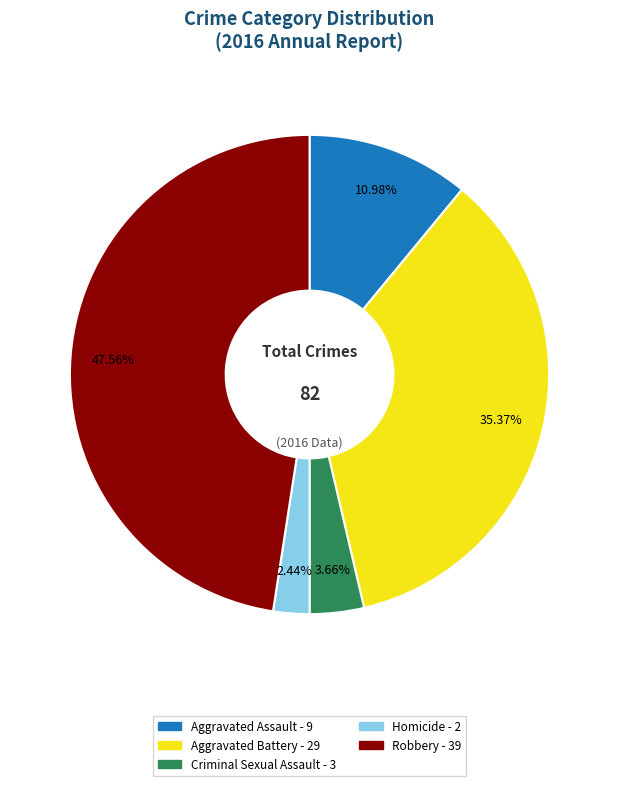

How many slices are in this pie chart?

5